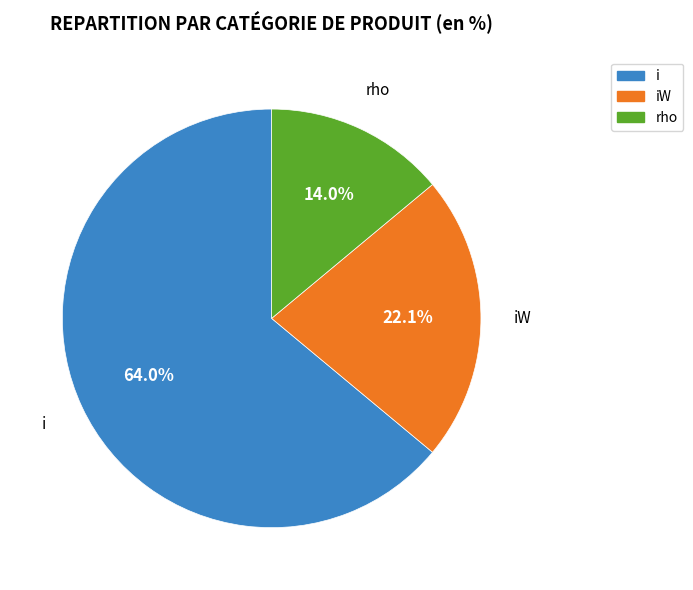

Count the number of slices in the pie.

3